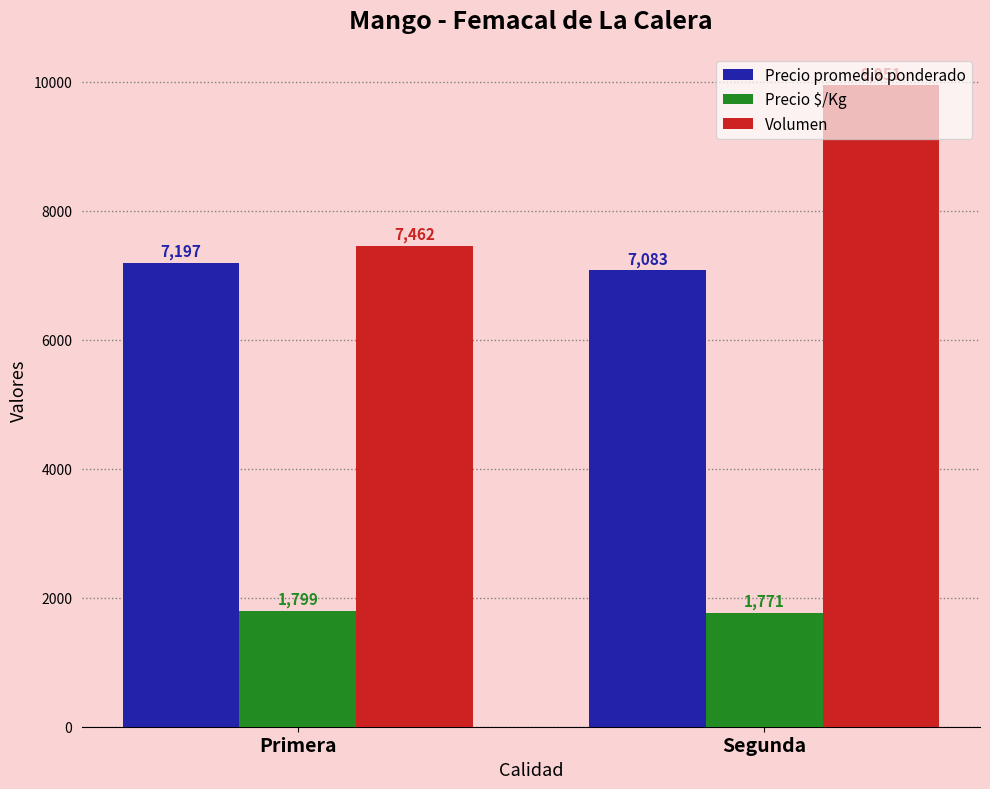

The value of Precio $/Kg at Segunda is 902. True or false?

False